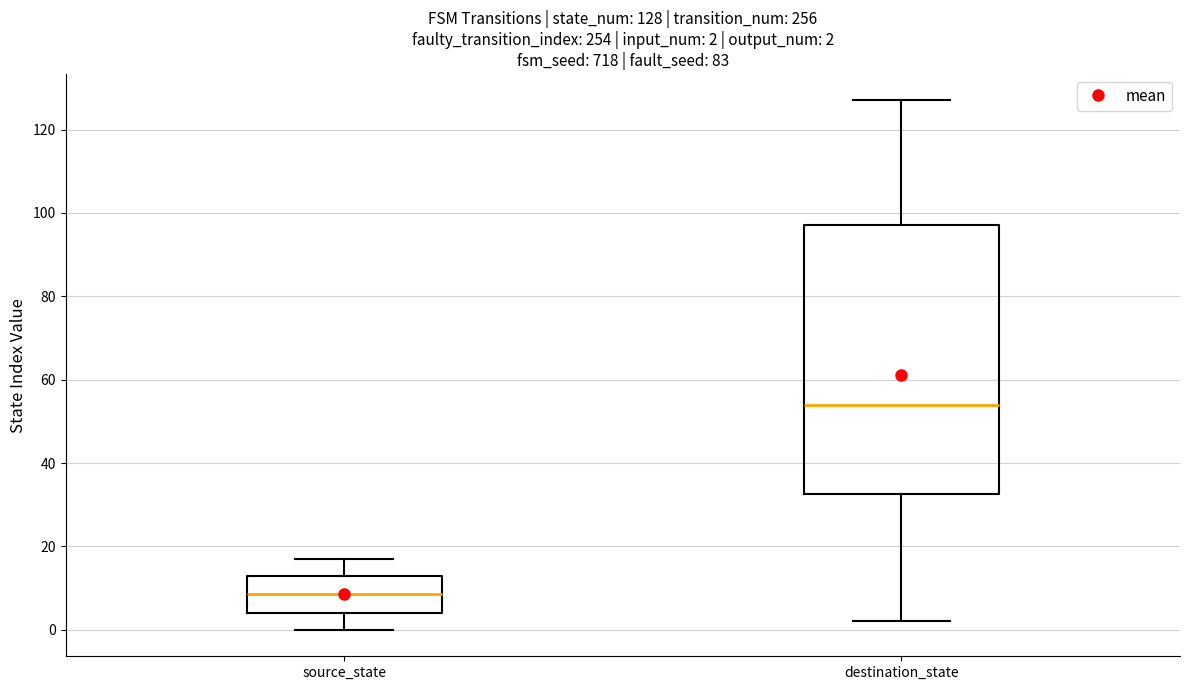

Which box has the lowest median line?

source_state